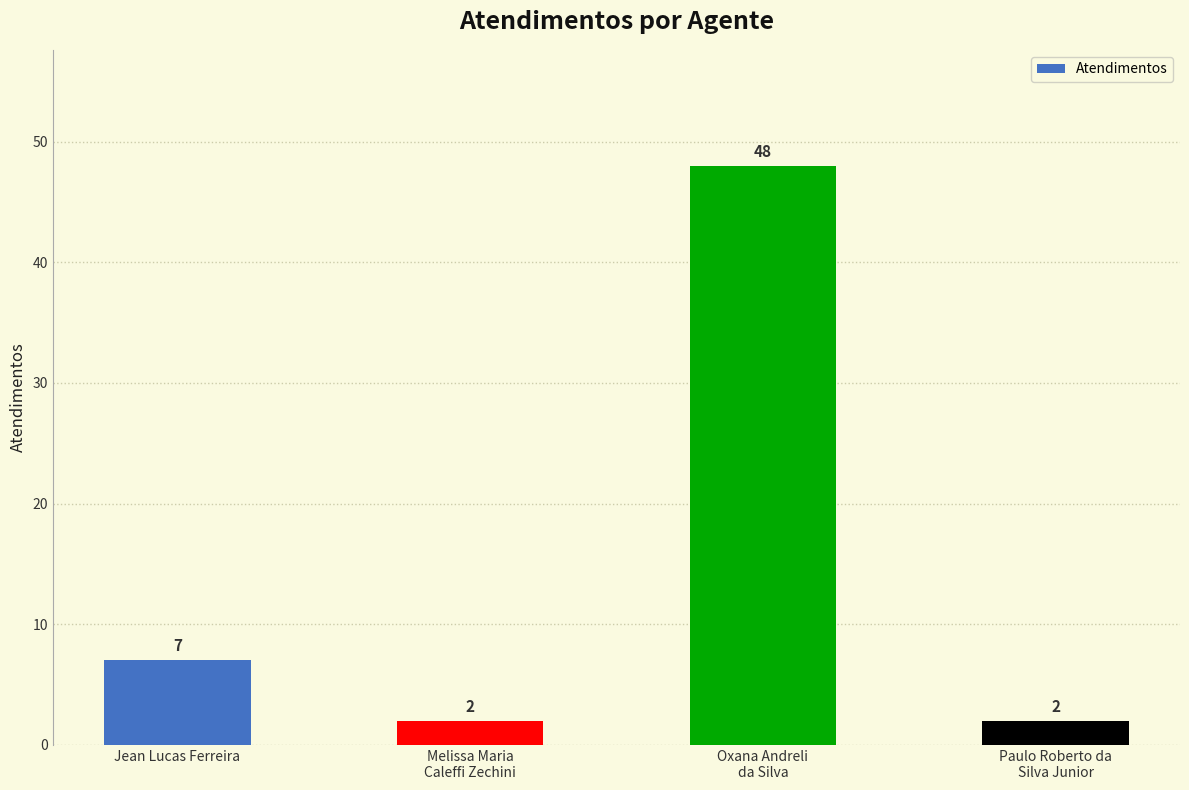

What is the greatest value displayed?

48